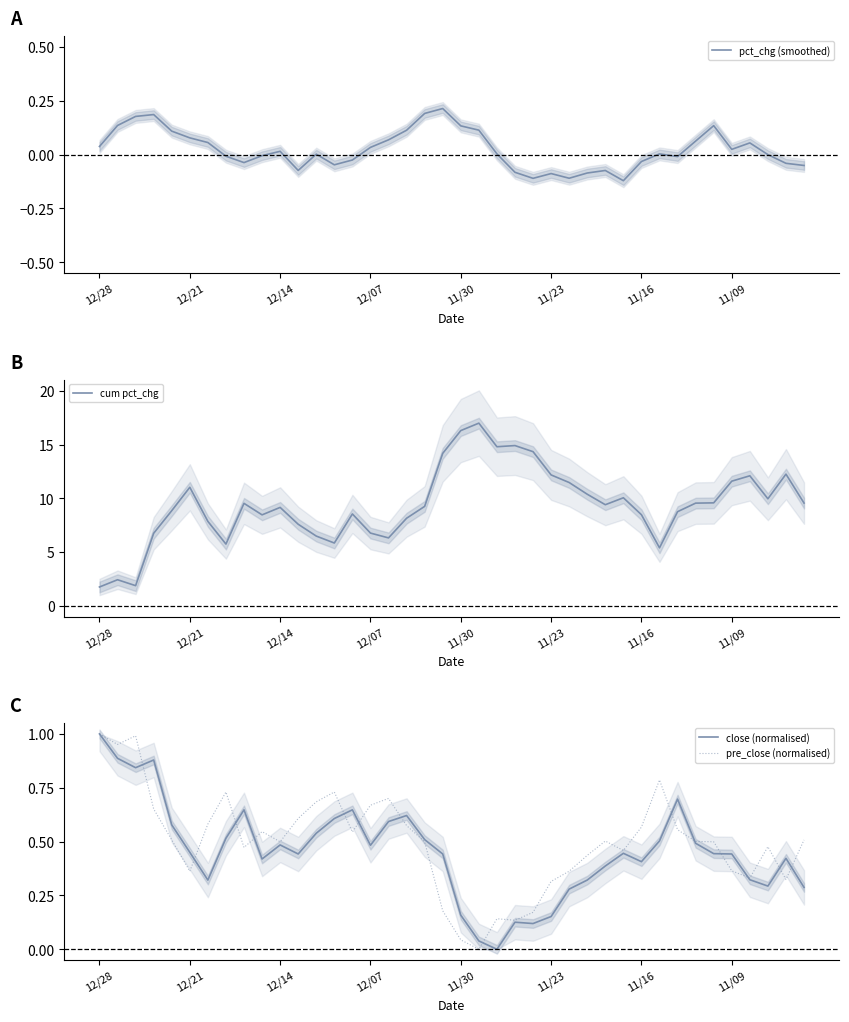

Which series has the largest total across all categories?

cum pct_chg